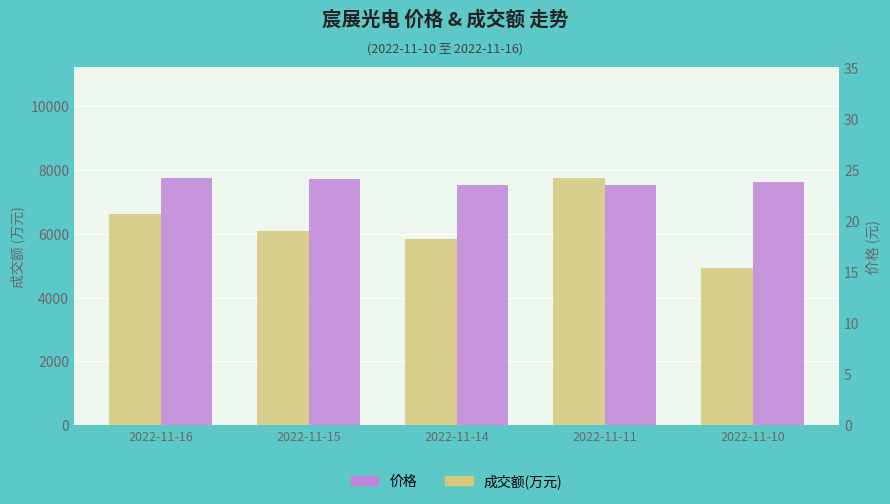

Rank the series at 2022-11-14 from lowest to highest value.

价格, 成交额(万元)